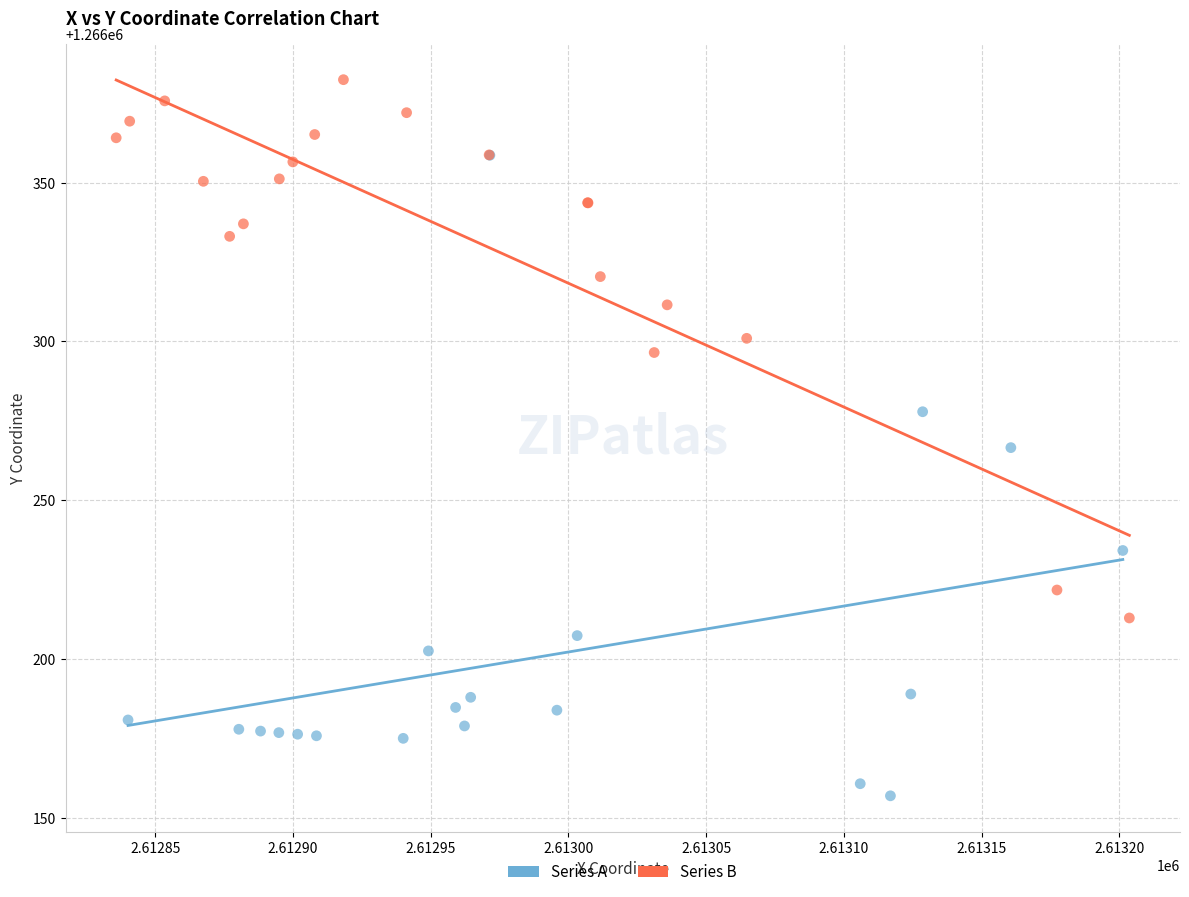

Which series has the widest spread of Y values?

Series A